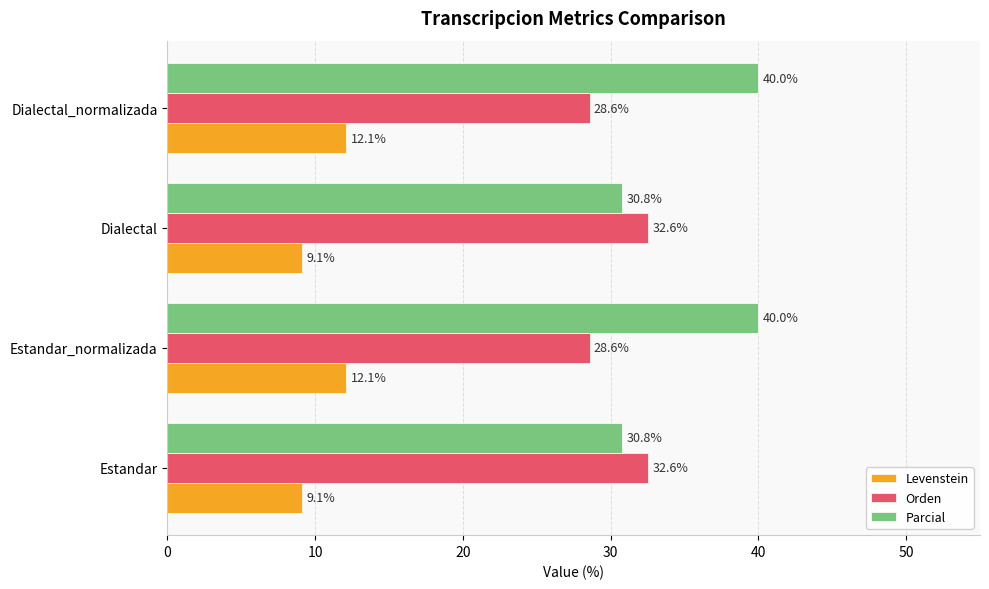

Which series has the largest total across all categories?

Parcial